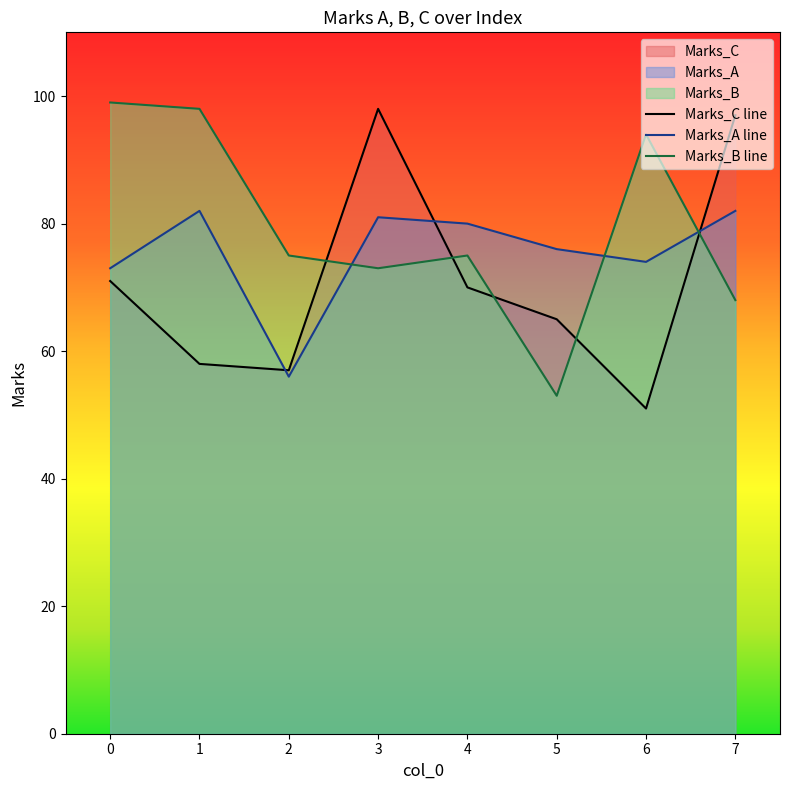

True or false: Marks_B and Marks_C intersect in this chart.

True